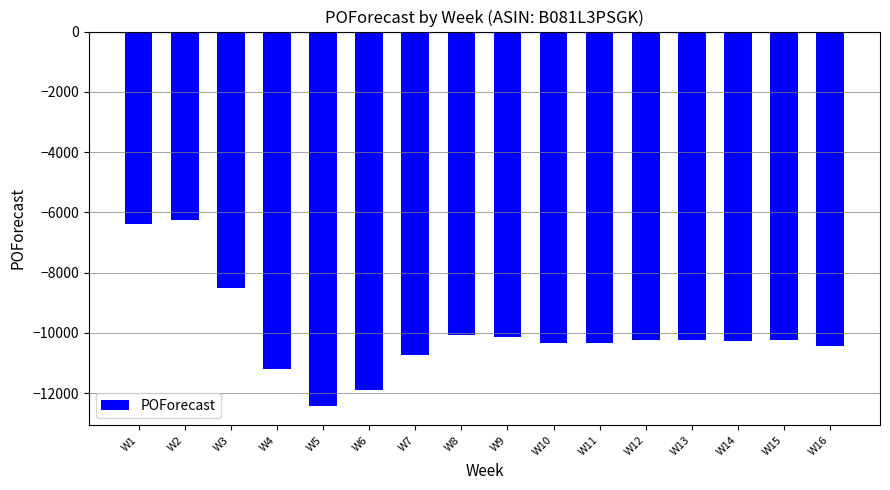

What is the value of the 6th bar from the left?

-11899